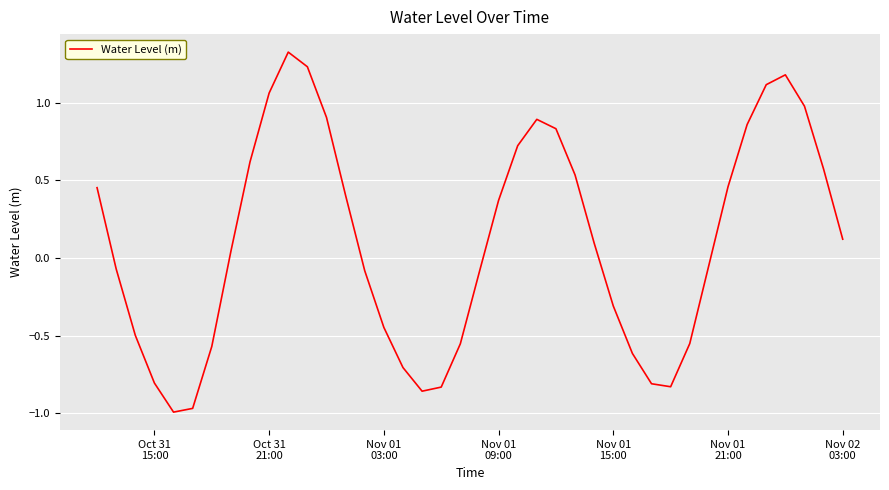

What is the difference between the maximum and minimum values?

2.3